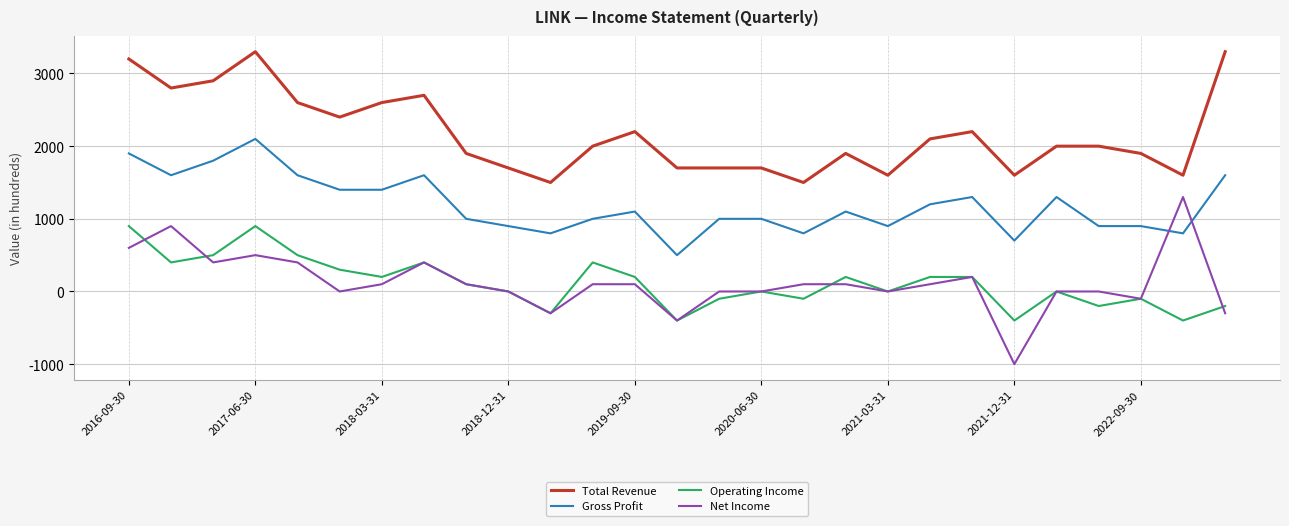

What is the lowest value of the Gross Profit series?

500